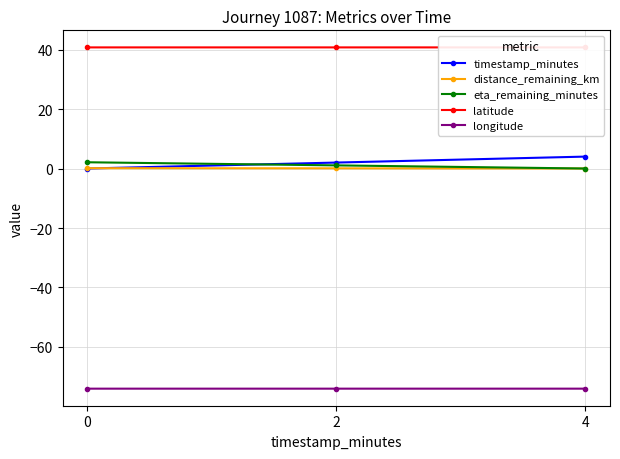

Which series has the largest total across all categories?

latitude